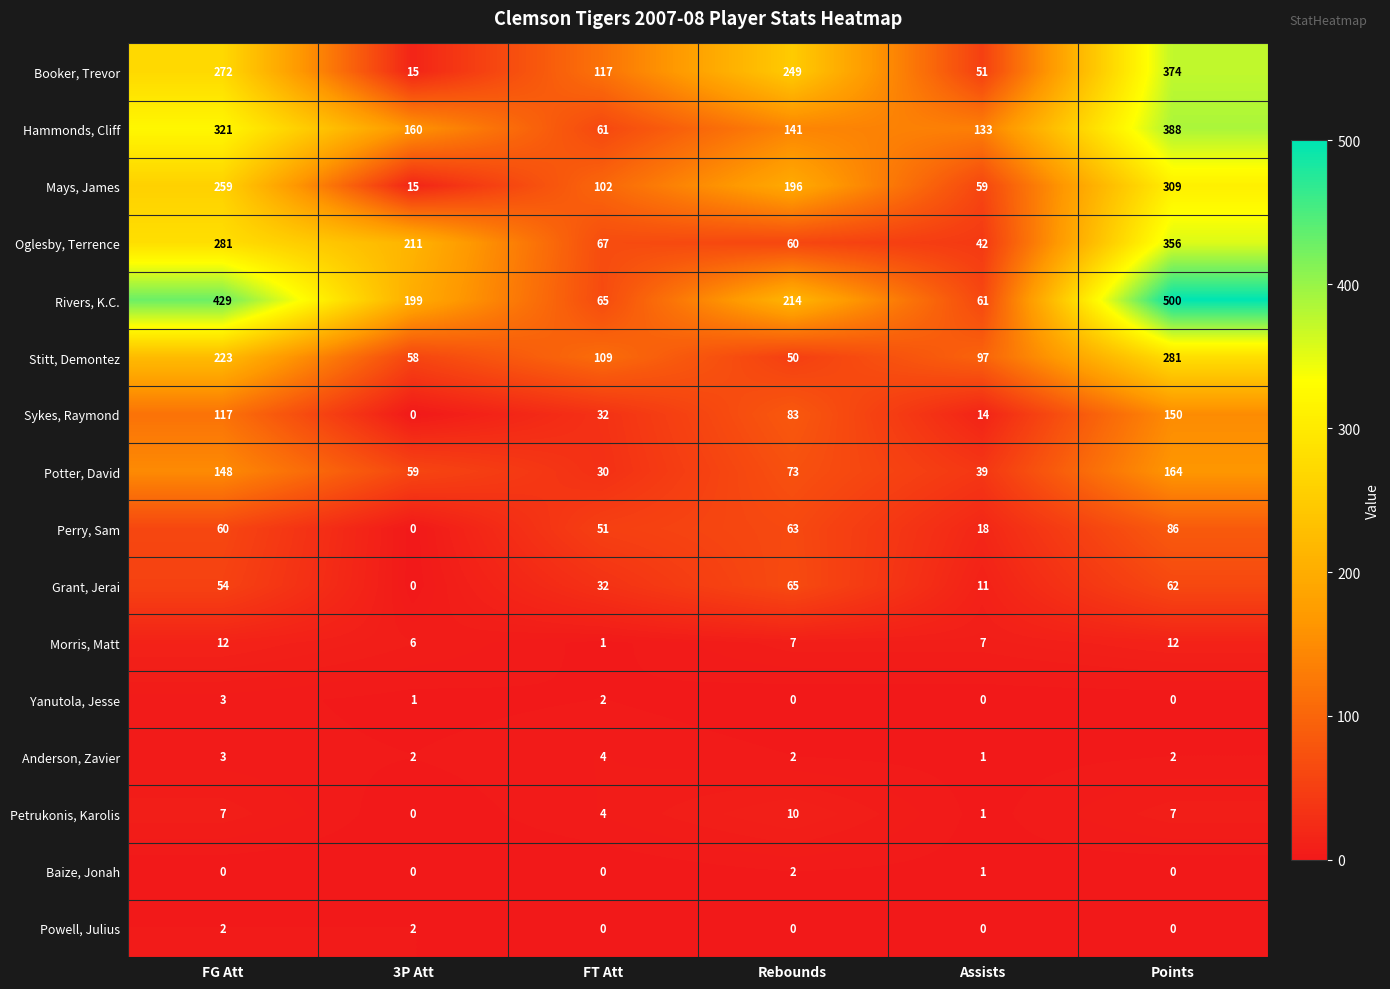

What is the sum of all Yanutola, Jesse values?

6